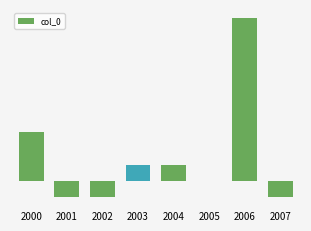

What is the maximum value shown in the chart?

10